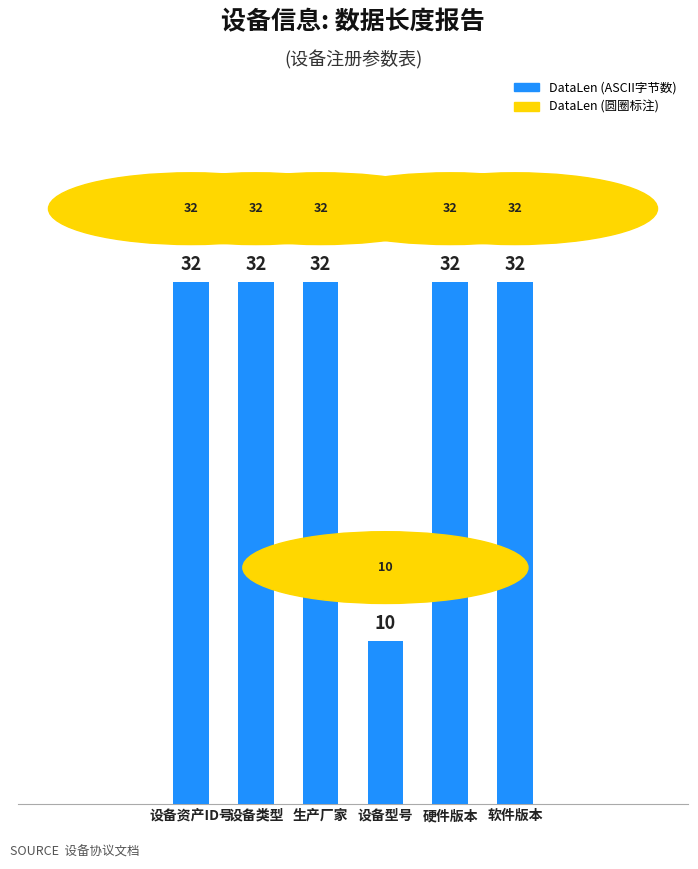

What is the label of the 1st bar from the left?

设备资产ID号